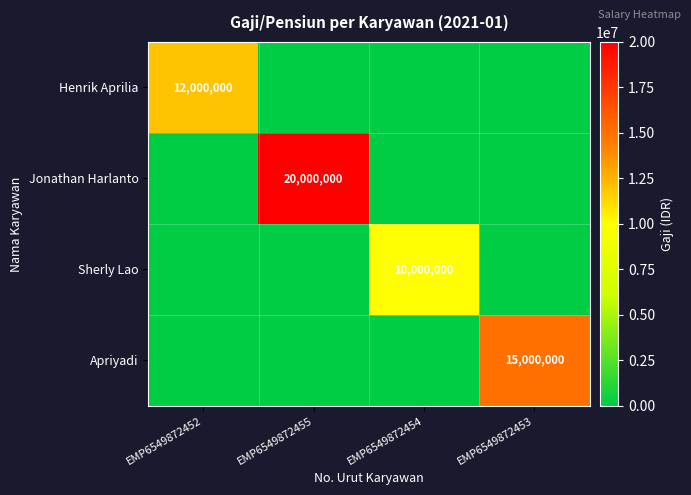

The Sherly Lao series shows 13291633 at EMP6549872454. True or false?

False